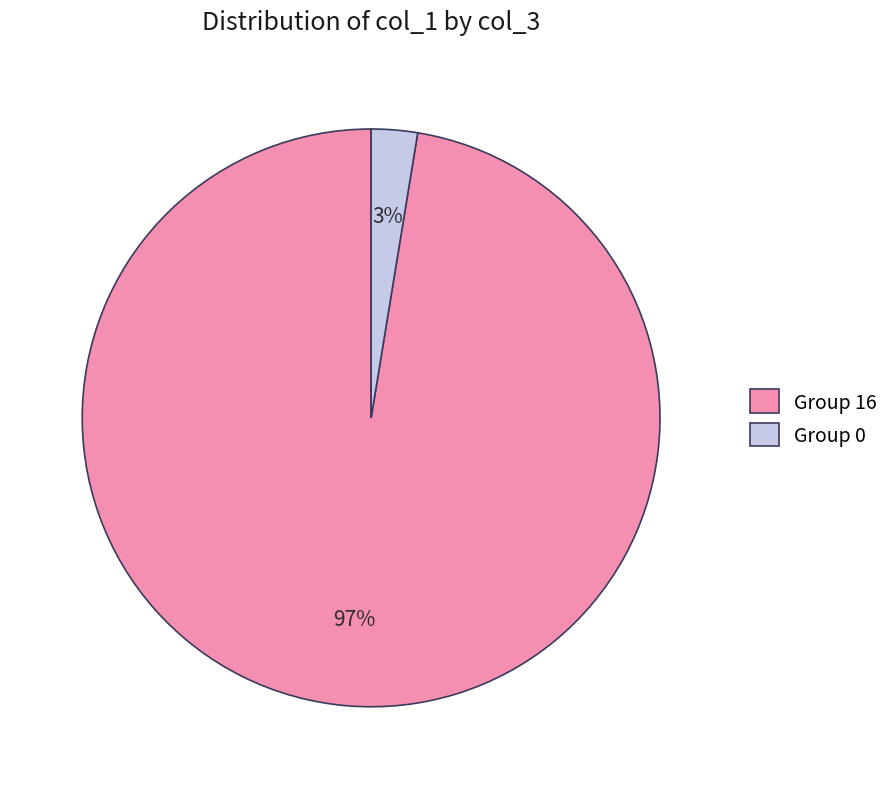

Between Group 16 and Group 0, which is larger?

Group 16